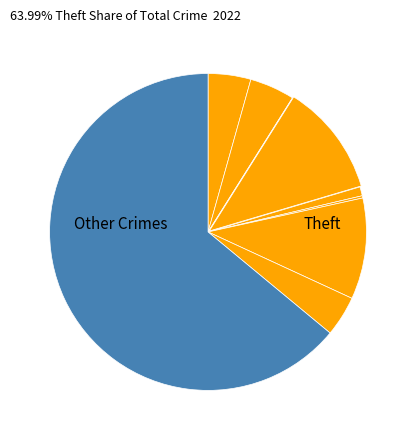

Count the number of slices in the pie.

9